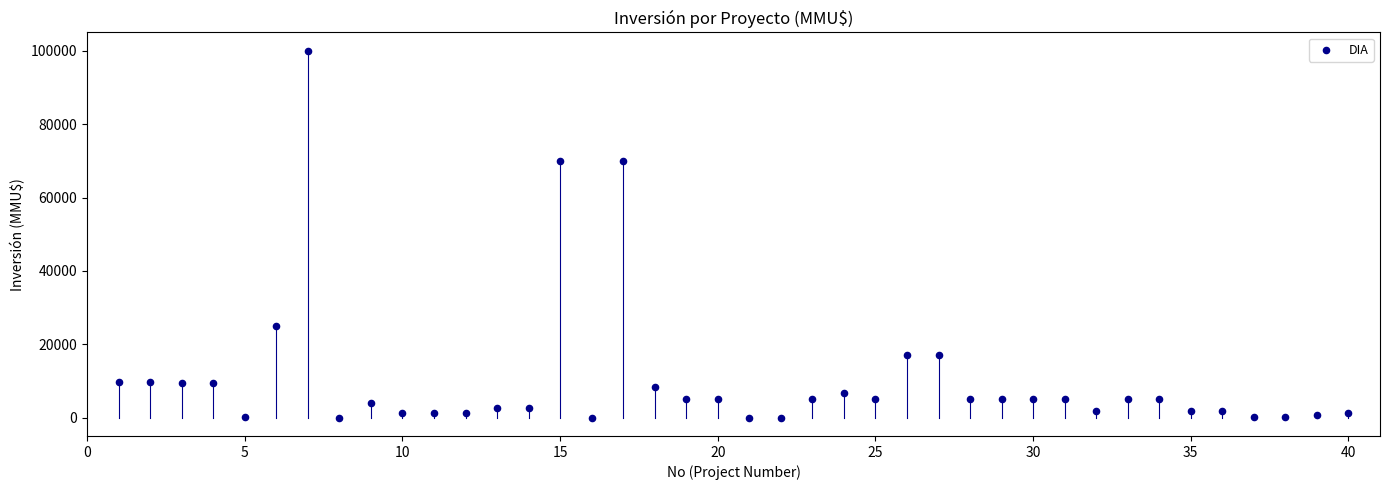

What is the range of X values (max minus min)?

39